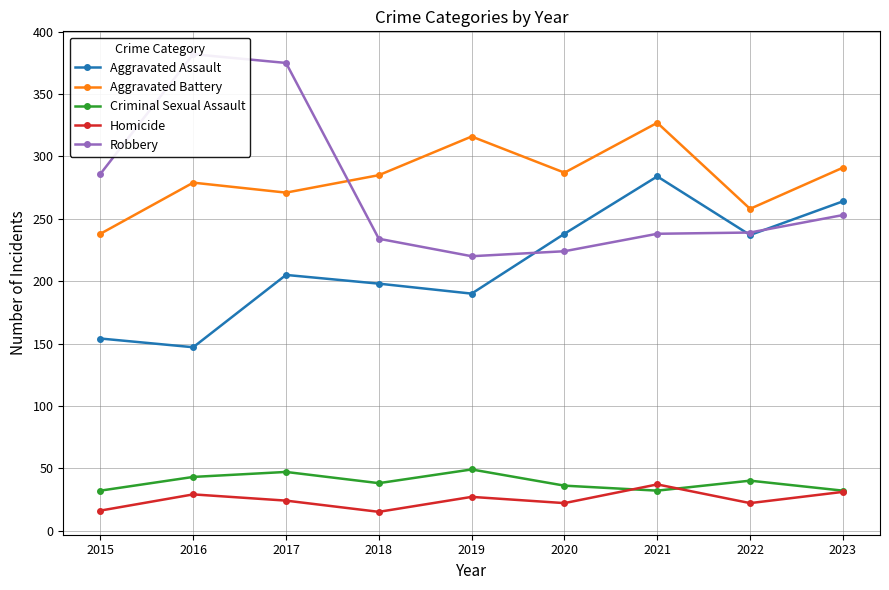

What is the difference between the Homicide values at 2019 and 2021?

10